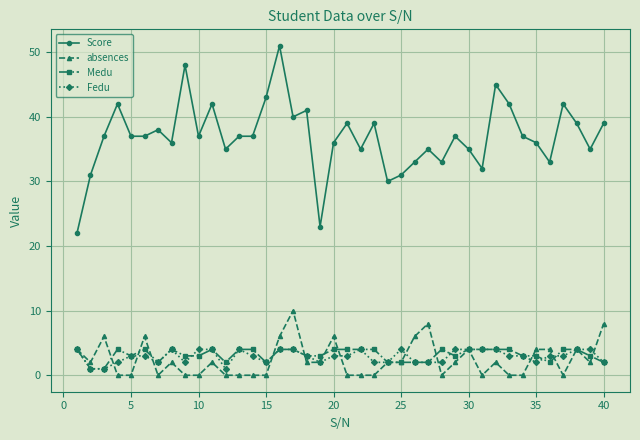

True or false: Medu and Score cross at least once.

False